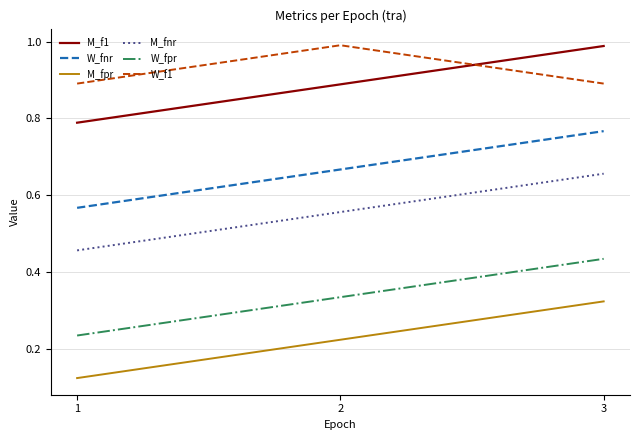

What are all the series names shown in the legend?

M_f1, W_fnr, M_fpr, M_fnr, W_fpr, W_f1